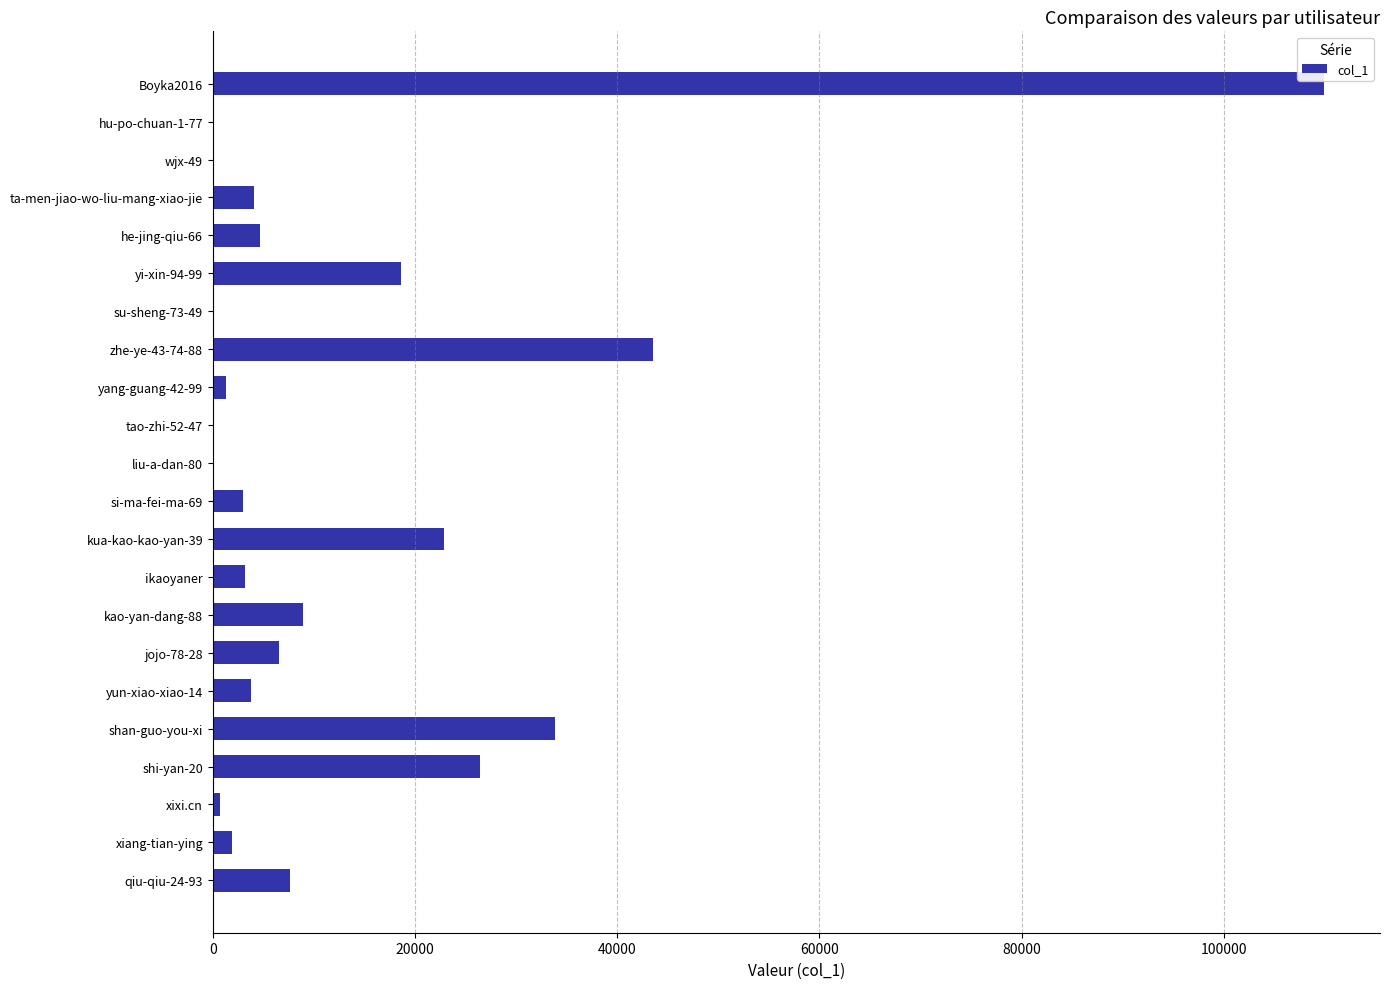

Which label corresponds to the largest value in the chart?

Boyka2016